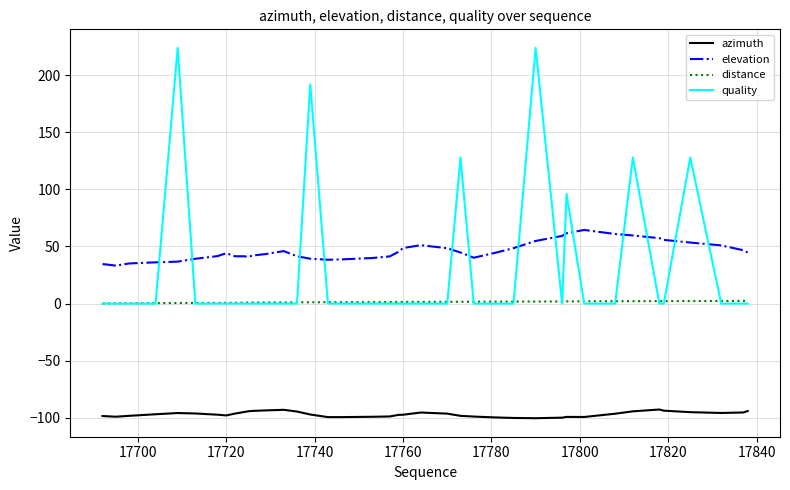

Which series has the largest range (max minus min)?

quality